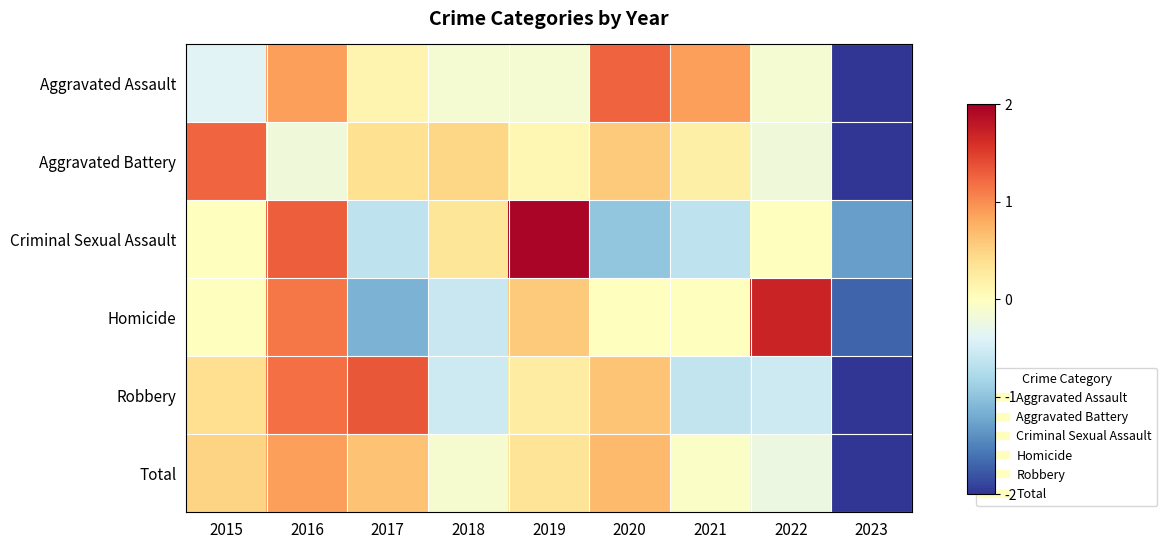

At how many categories does at least one series exceed 1?

6